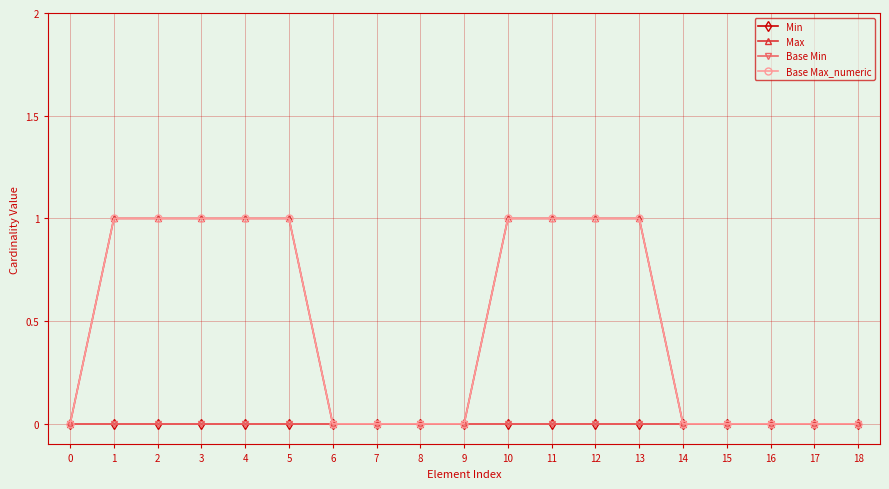

Reading left to right, transcribe all the data shown in this chart.

Min: 0=0	1=0	2=0	3=0	4=0	5=0	6=0	7=0	8=0	9=0	10=0	11=0	12=0	13=0	14=0	15=0	16=0	17=0	18=0
Max: 0=0	1=1	2=1	3=1	4=1	5=1	6=0	7=0	8=0	9=0	10=1	11=1	12=1	13=1	14=0	15=0	16=0	17=0	18=0
Base Min: 0=0	1=0	2=0	3=0	4=0	5=0	6=0	7=0	8=0	9=0	10=0	11=0	12=0	13=0	14=0	15=0	16=0	17=0	18=0
Base Max_numeric: 0=0	1=1	2=1	3=1	4=1	5=1	6=0	7=0	8=0	9=0	10=1	11=1	12=1	13=1	14=0	15=0	16=0	17=0	18=0